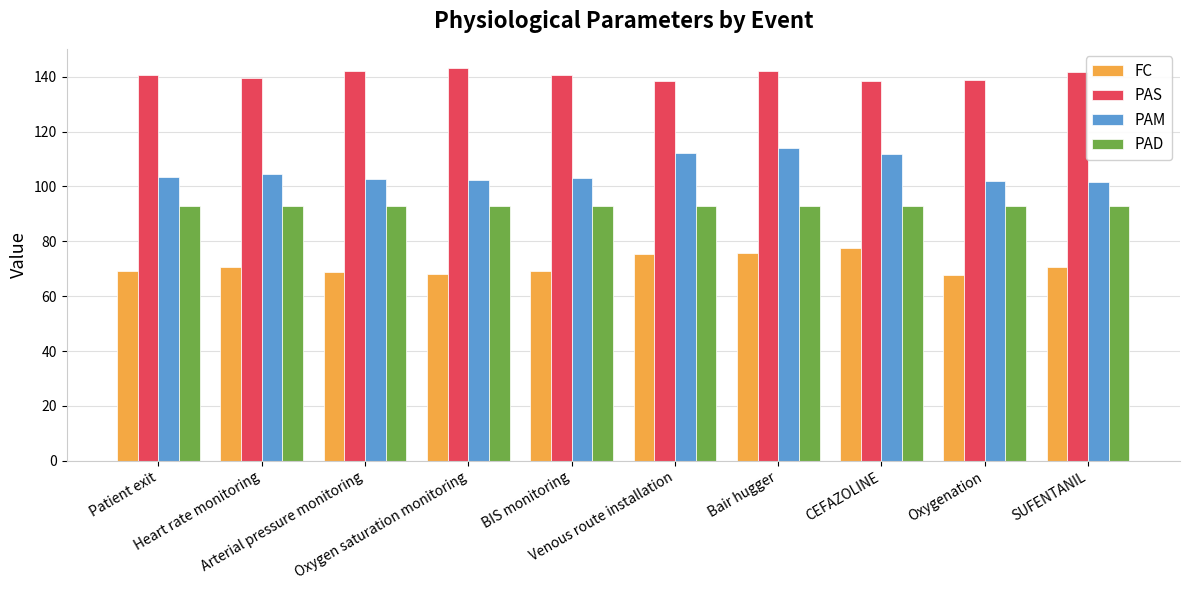

List the series in order of their peak value, highest first.

PAS, PAM, PAD, FC